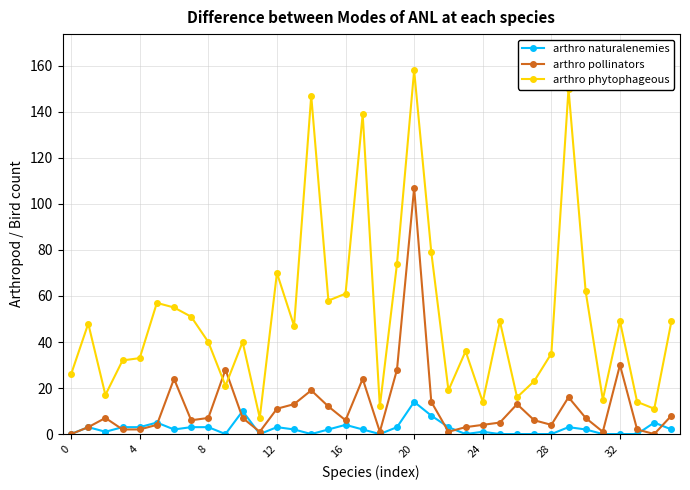

True or false: arthro pollinators and arthro phytophageous intersect in this chart.

True